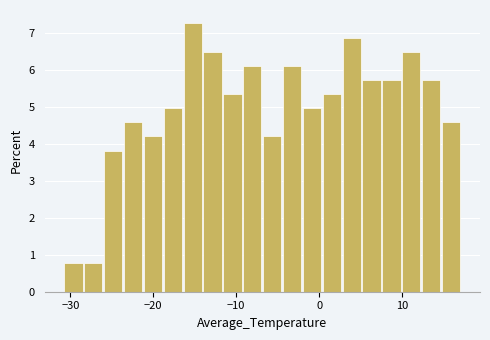

Read against the x-axis, roughly where is the centre of the tallest bar?

-15